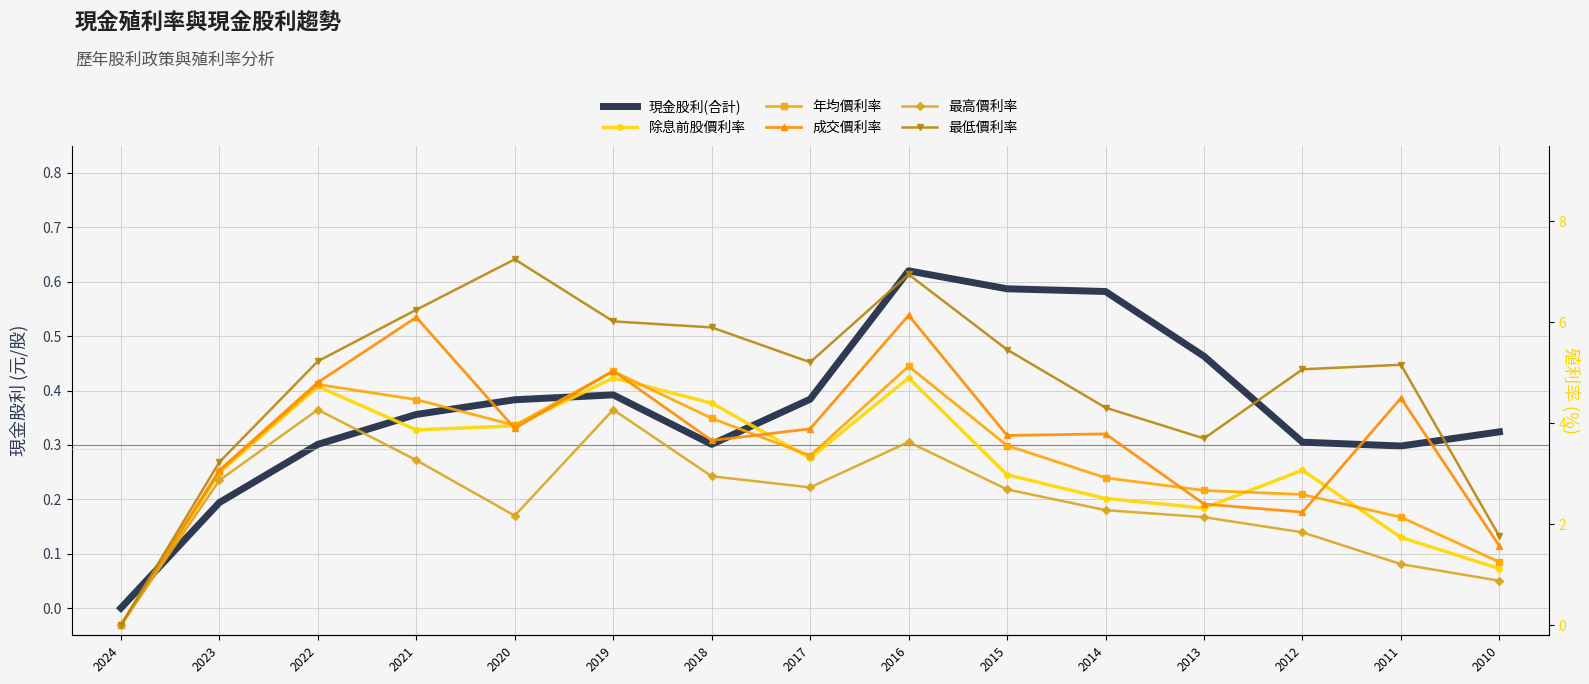

Reading left to right, list all the values displayed in this chart.

現金股利(合計): 0.0	0.2	0.3	0.4	0.4	0.4	0.3	0.4	0.6	0.6	0.6	0.5	0.3	0.3	0.3
除息前股價利率: 0.0	3.0	4.7	3.9	4.0	4.9	4.4	3.3	4.9	3.0	2.5	2.3	3.1	1.7	1.1
年均價利率: 0.0	3.0	4.8	4.5	4.0	5.0	4.1	3.4	5.1	3.6	2.9	2.7	2.6	2.1	1.2
成交價利率: 0.0	3.1	4.8	6.1	3.9	5.0	3.7	3.9	6.1	3.8	3.8	2.4	2.2	4.5	1.6
最高價利率: 0.0	2.9	4.3	3.3	2.2	4.3	3.0	2.7	3.6	2.7	2.3	2.1	1.8	1.2	0.9
最低價利率: 0.0	3.2	5.2	6.2	7.2	6.0	5.9	5.2	7.0	5.5	4.3	3.7	5.1	5.2	1.8